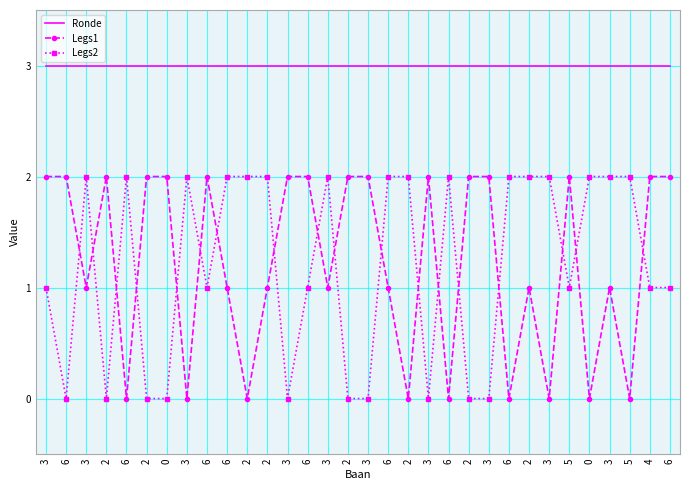

What are all the series names shown in the legend?

Ronde, Legs1, Legs2